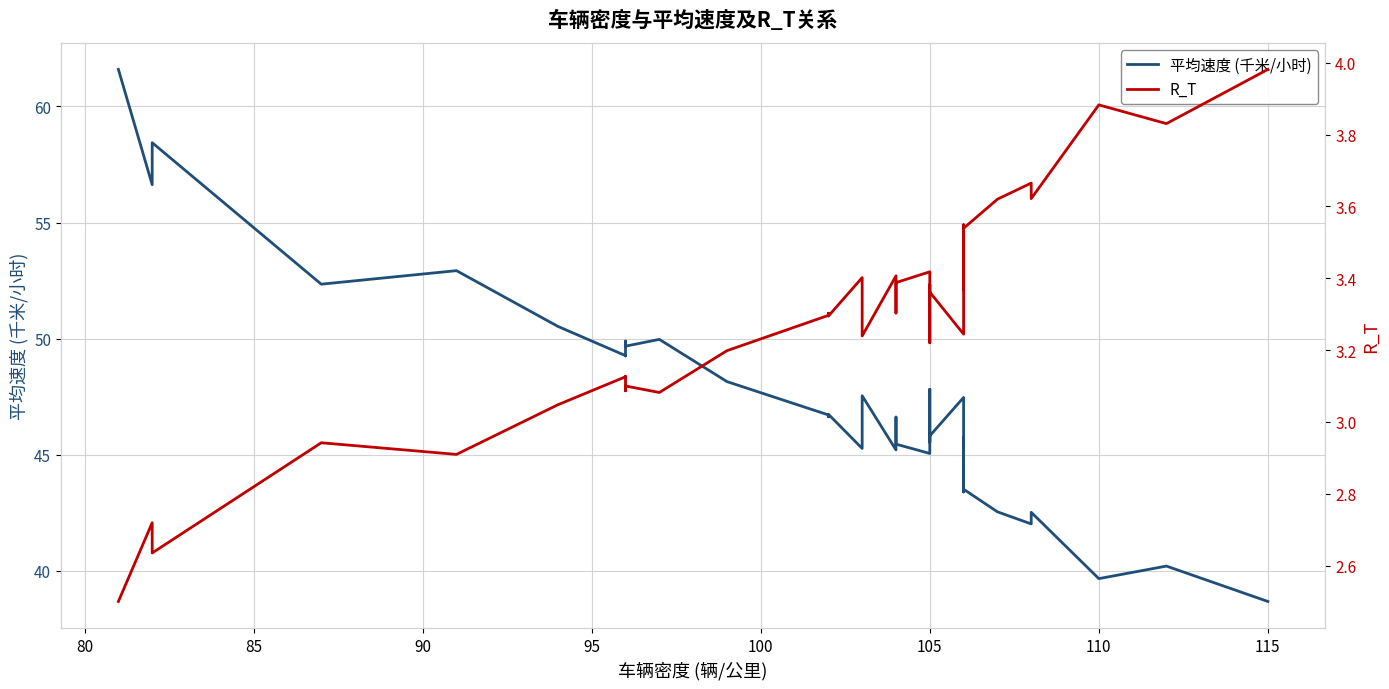

At how many categories does at least one series exceed 26?

40